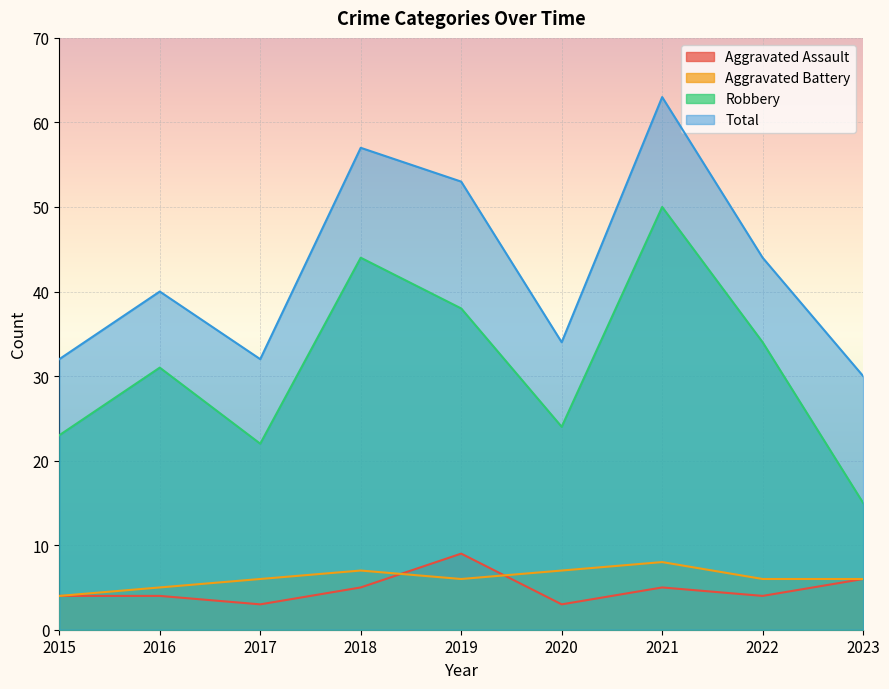

At which label does Aggravated Battery first exceed 6?

2018